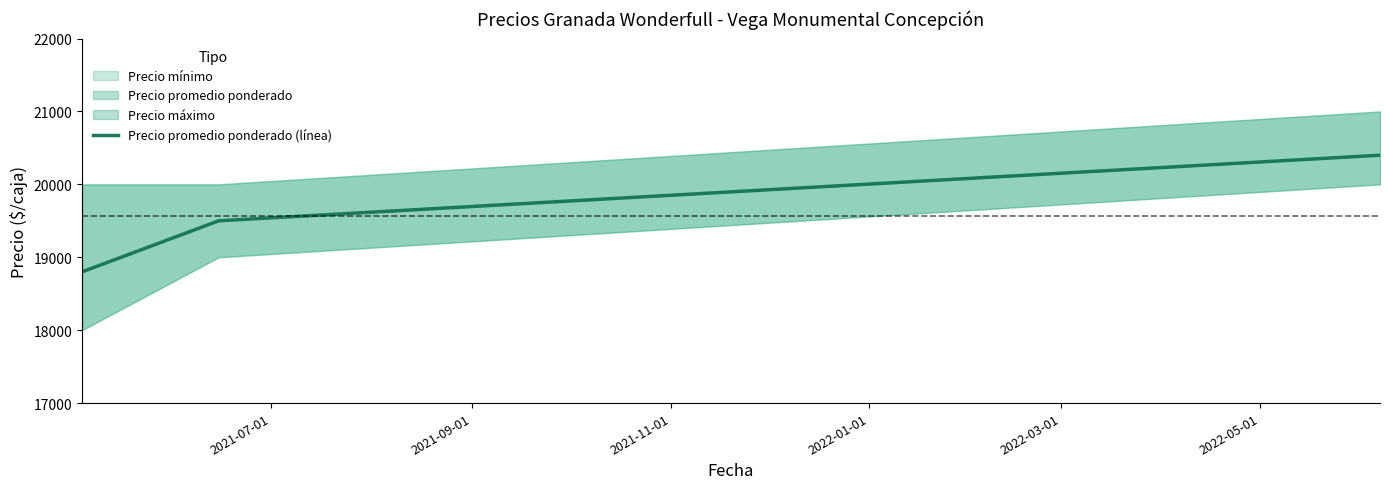

What is the ratio of the value at 2021-09-01 to the value at 2021-07-01?

1.0